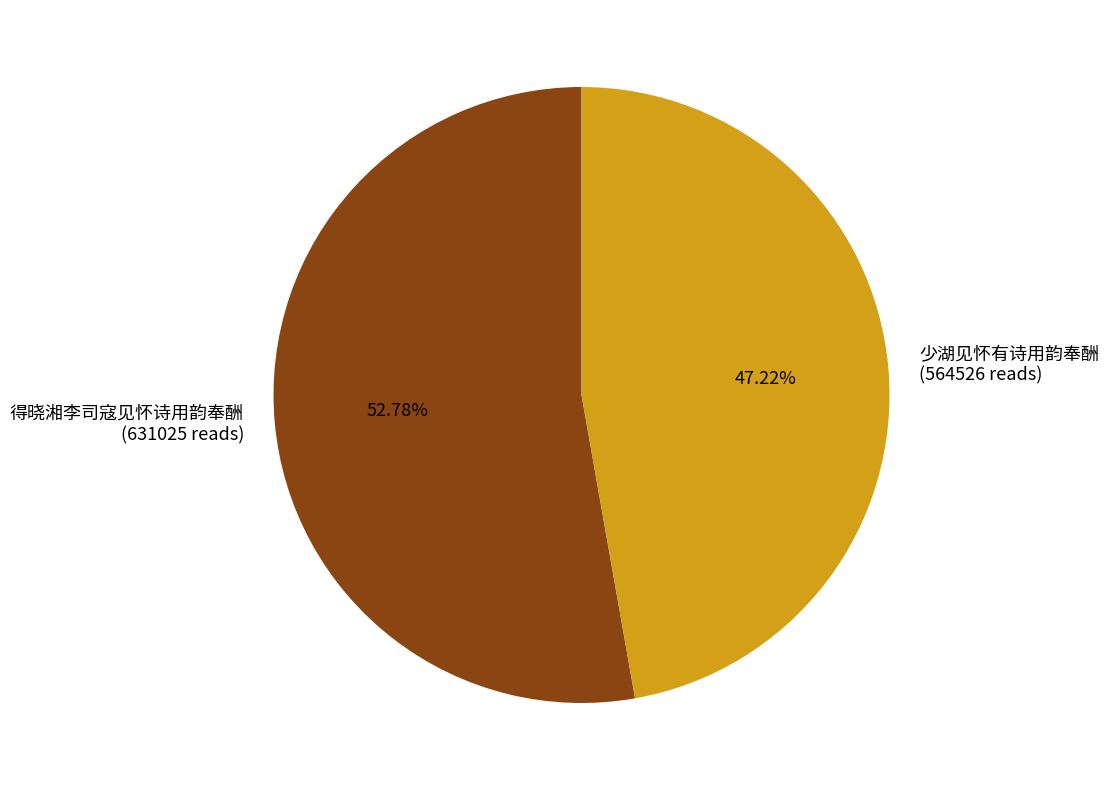

Does any single category account for the majority?

Yes